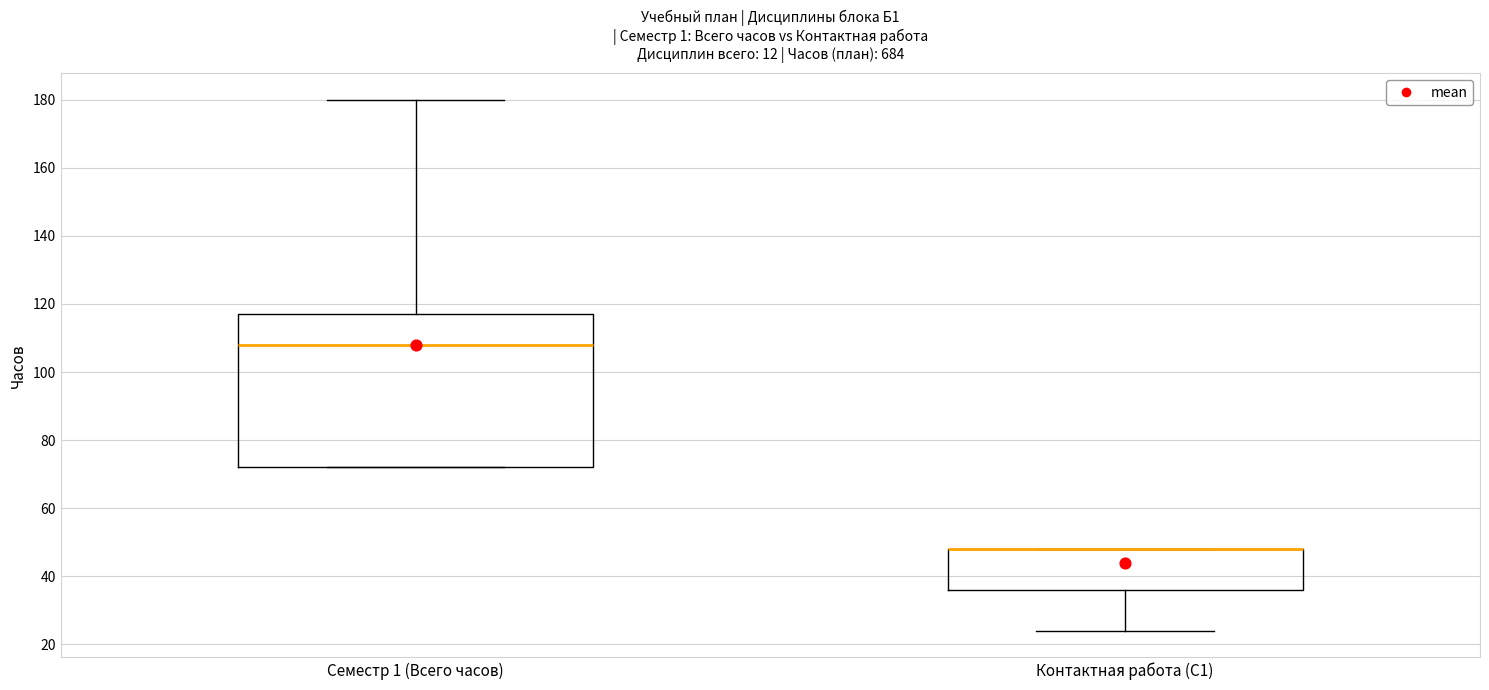

Where is the upper edge of the box for Контактная работа (С1) on the y-axis? The values are not printed on the chart, so give them approximately, as read against the axis.

48